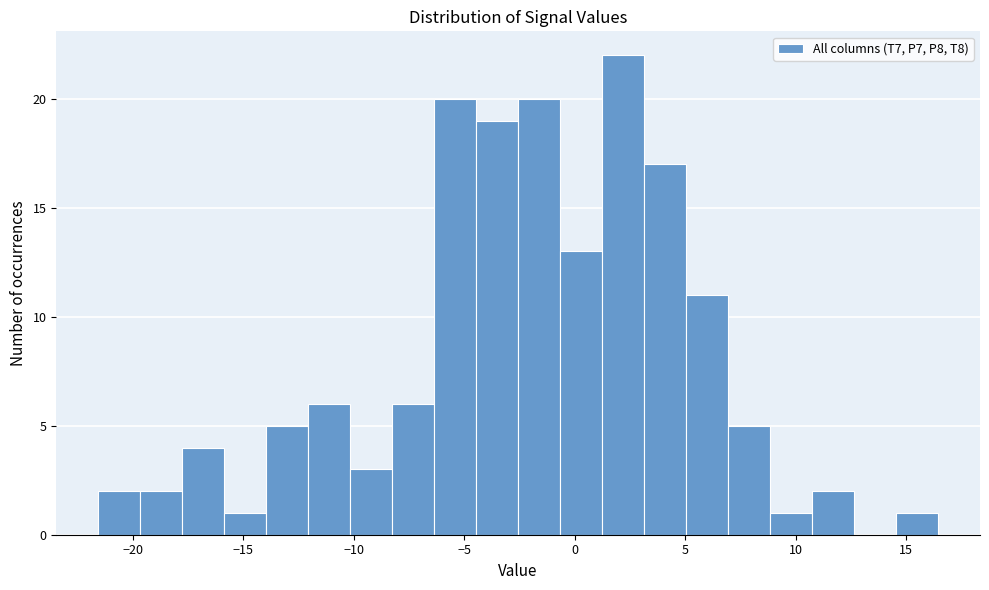

Around what value on the x-axis is the tallest bar? Give the approximate position of its centre, as read against the axis.

2.0